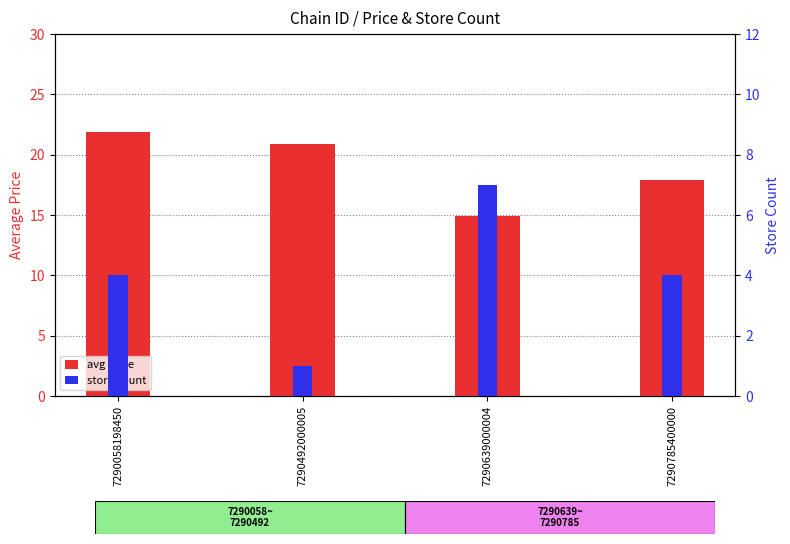

What is the difference between the highest and lowest values at 7290639000004?

7.9